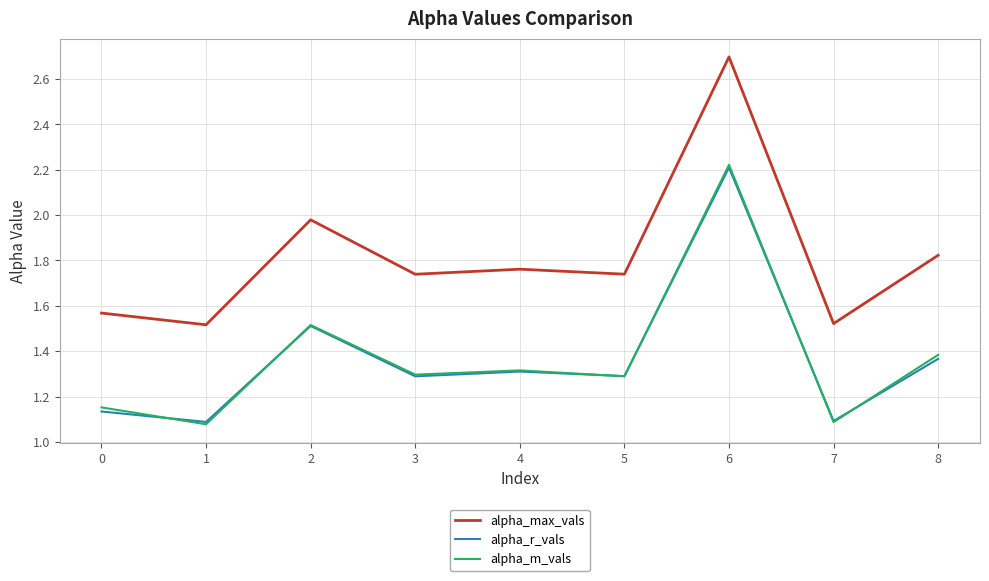

Is the value of alpha_max_vals at 0 greater than the value of alpha_r_vals at 0?

Yes